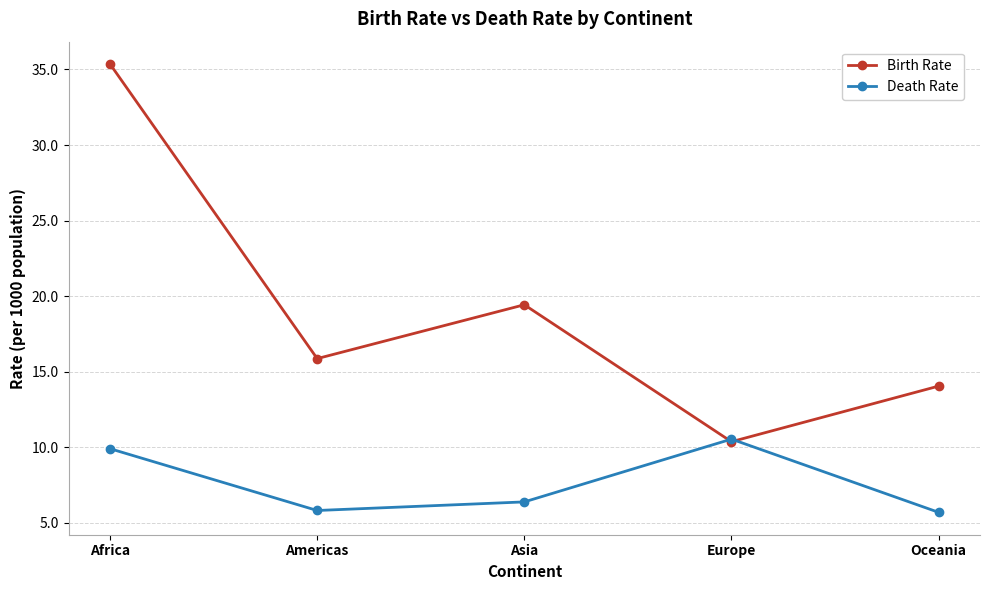

List the series in order of their peak value, lowest first.

Death Rate, Birth Rate